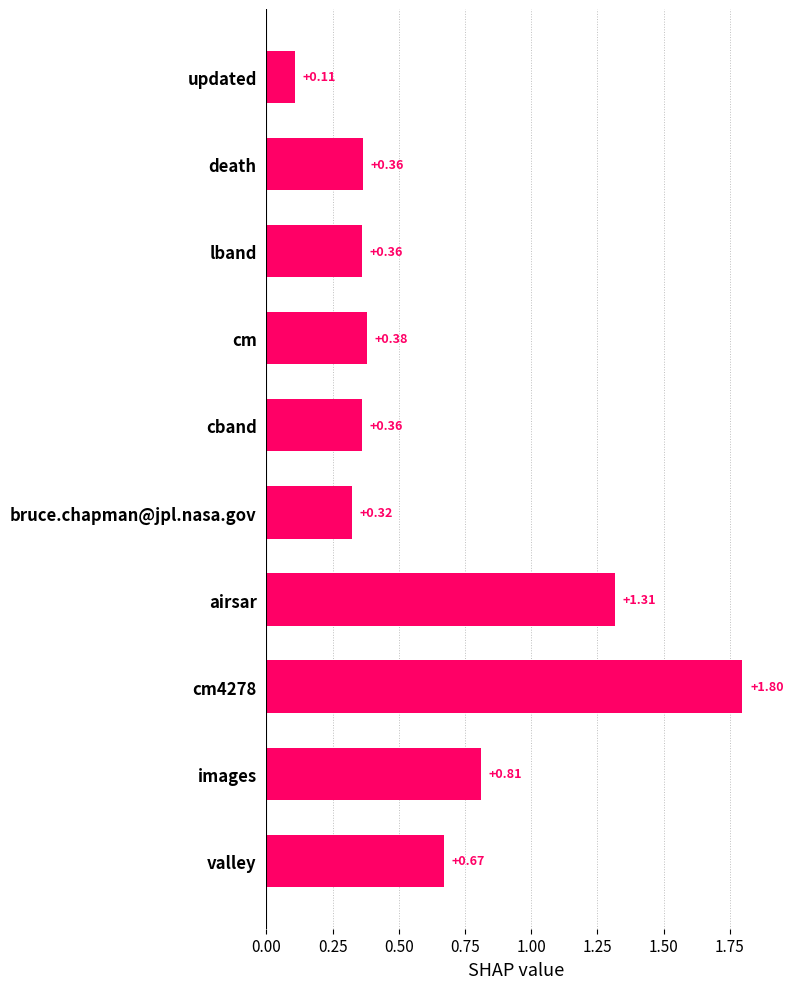

What is the change in value from cm to valley?

+0.3